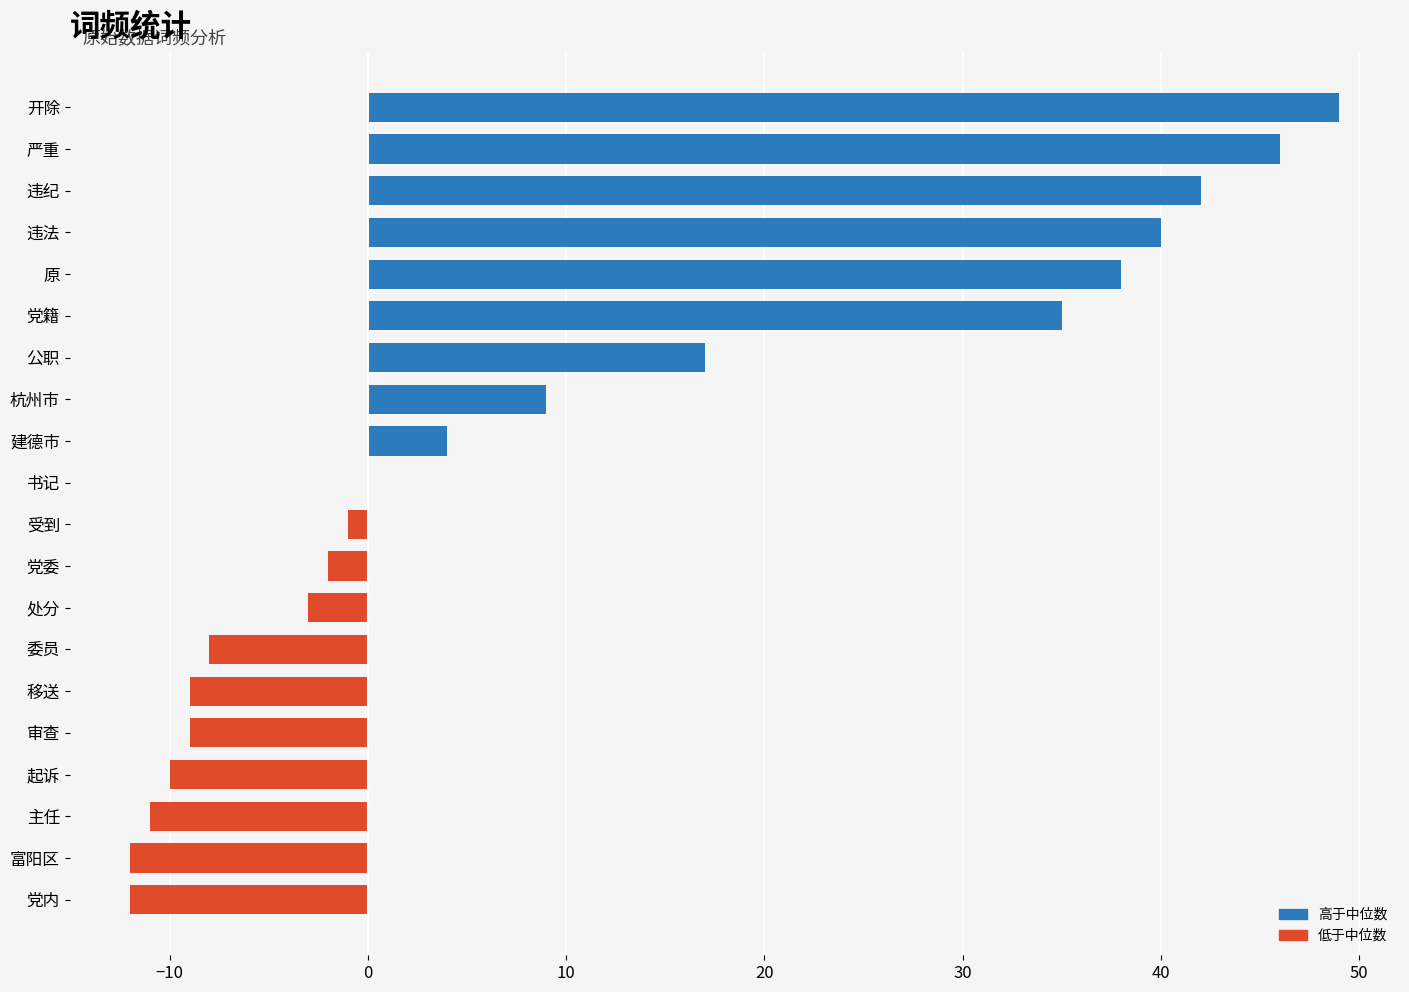

The chart shows a value of 0 at 书记. True or false?

True